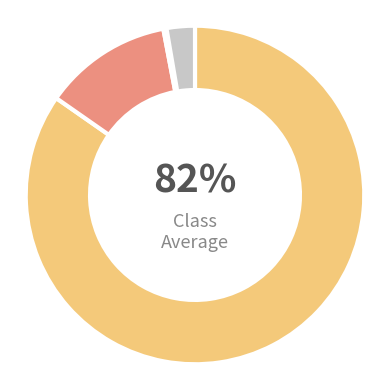

What is the smallest slice in the pie chart?

Oxygenated Sesquiterpene